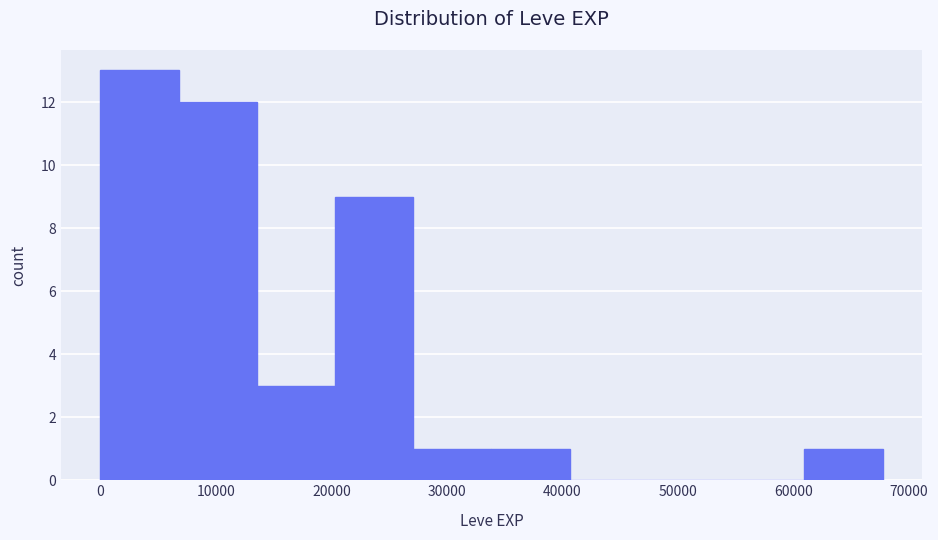

Reading left to right, list every bar in this chart as the range it spans on the x-axis followed by its height. Neither the bar edges nor the heights are printed on the chart, so give them approximately, as read against the axes.

0 to 7000: 13
7000 to 14000: 12
14000 to 20000: 3
20000 to 27000: 9
27000 to 34000: 1
34000 to 41000: 1
41000 to 47000: 0
47000 to 54000: 0
54000 to 61000: 0
61000 to 68000: 1